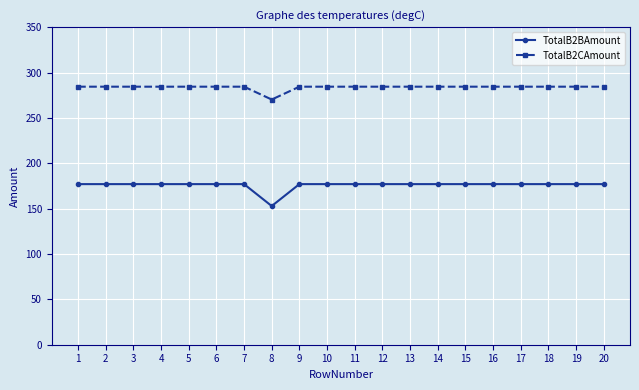

The TotalB2CAmount series shows 270.2 at 8. True or false?

True